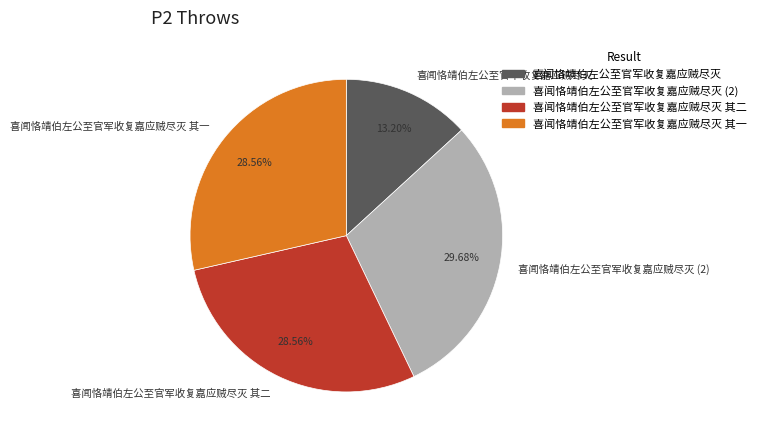

Is it true that 喜闻恪靖伯左公至官军收复嘉应贼尽灭 is 28% of the pie?

False